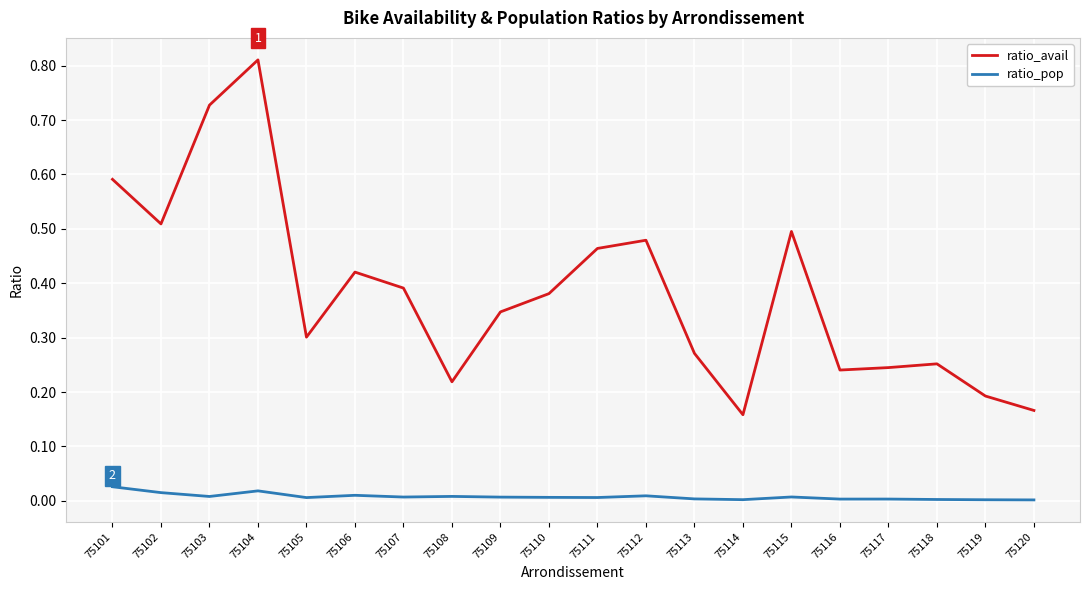

At which category does ratio_avail reach its first local valley?

75102